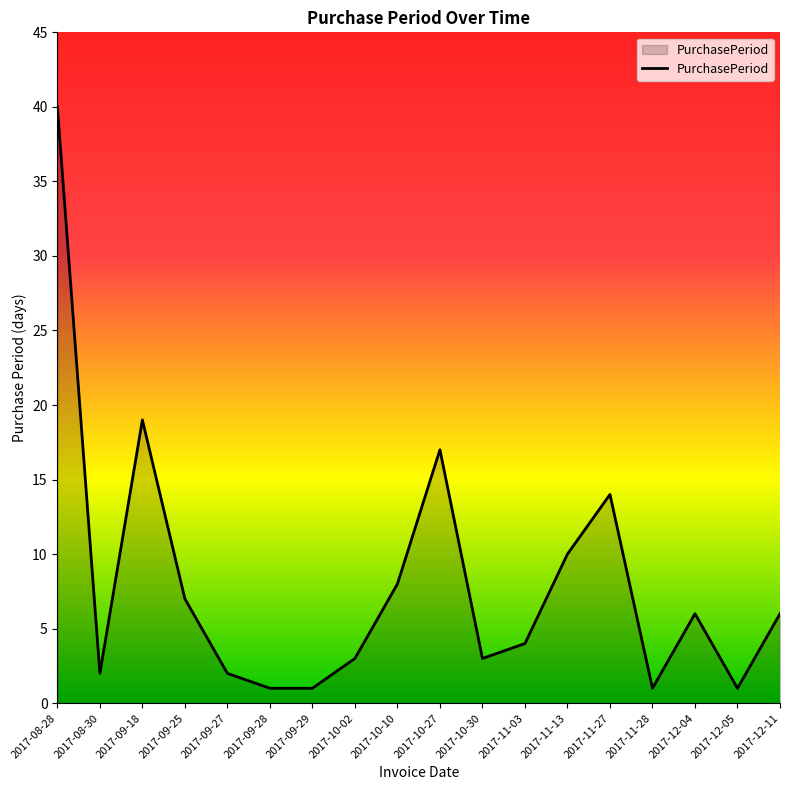

Reading left to right, transcribe all the data shown in this chart.

2017-08-28=40	2017-08-30=2	2017-09-18=19	2017-09-25=7	2017-09-27=2	2017-09-28=1	2017-09-29=1	2017-10-02=3	2017-10-10=8	2017-10-27=17	2017-10-30=3	2017-11-03=4	2017-11-13=10	2017-11-27=14	2017-11-28=1	2017-12-04=6	2017-12-05=1	2017-12-11=6